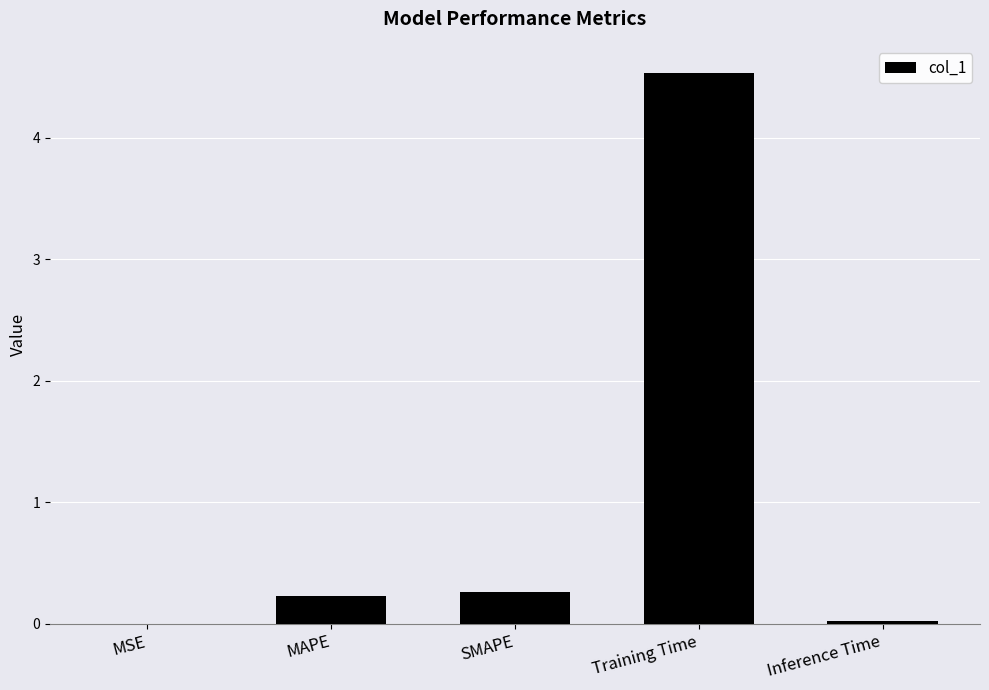

What is the change in value from SMAPE to Training Time?

+4.3